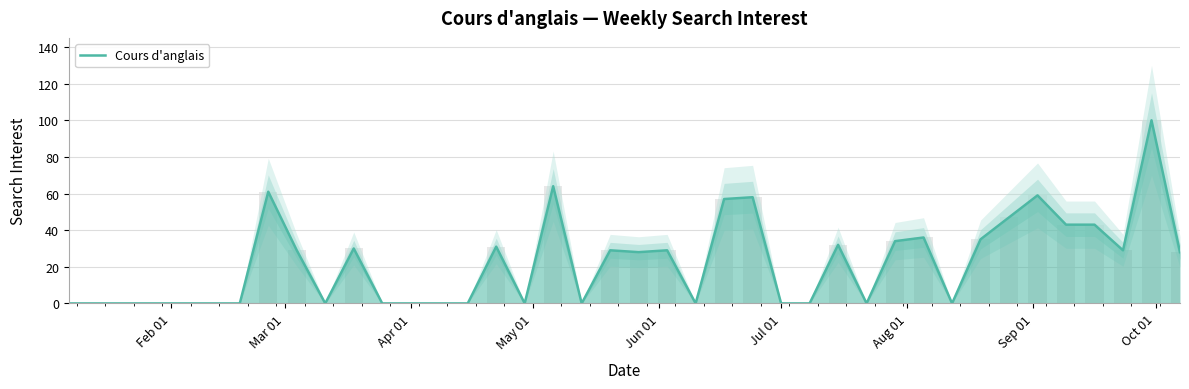

Count the number of data series in this chart.

1